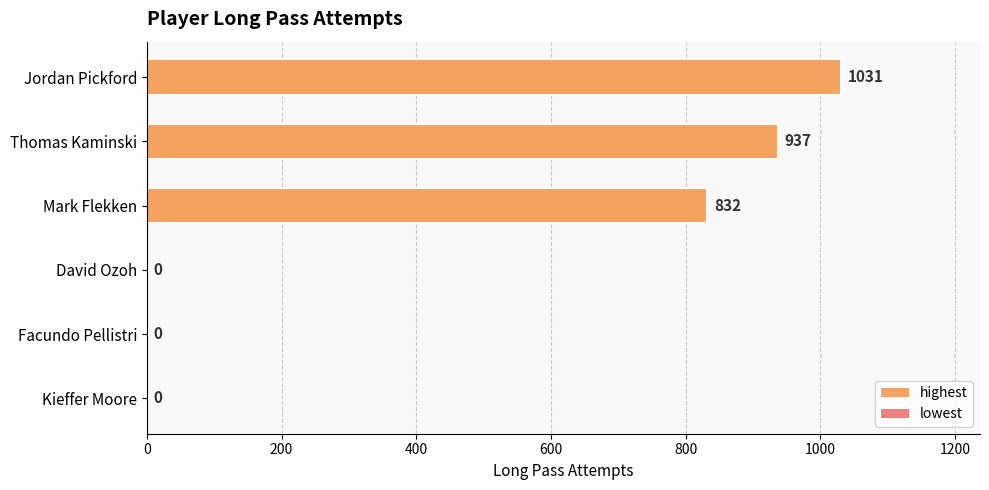

Between Thomas Kaminski and Mark Flekken, which is larger?

Thomas Kaminski